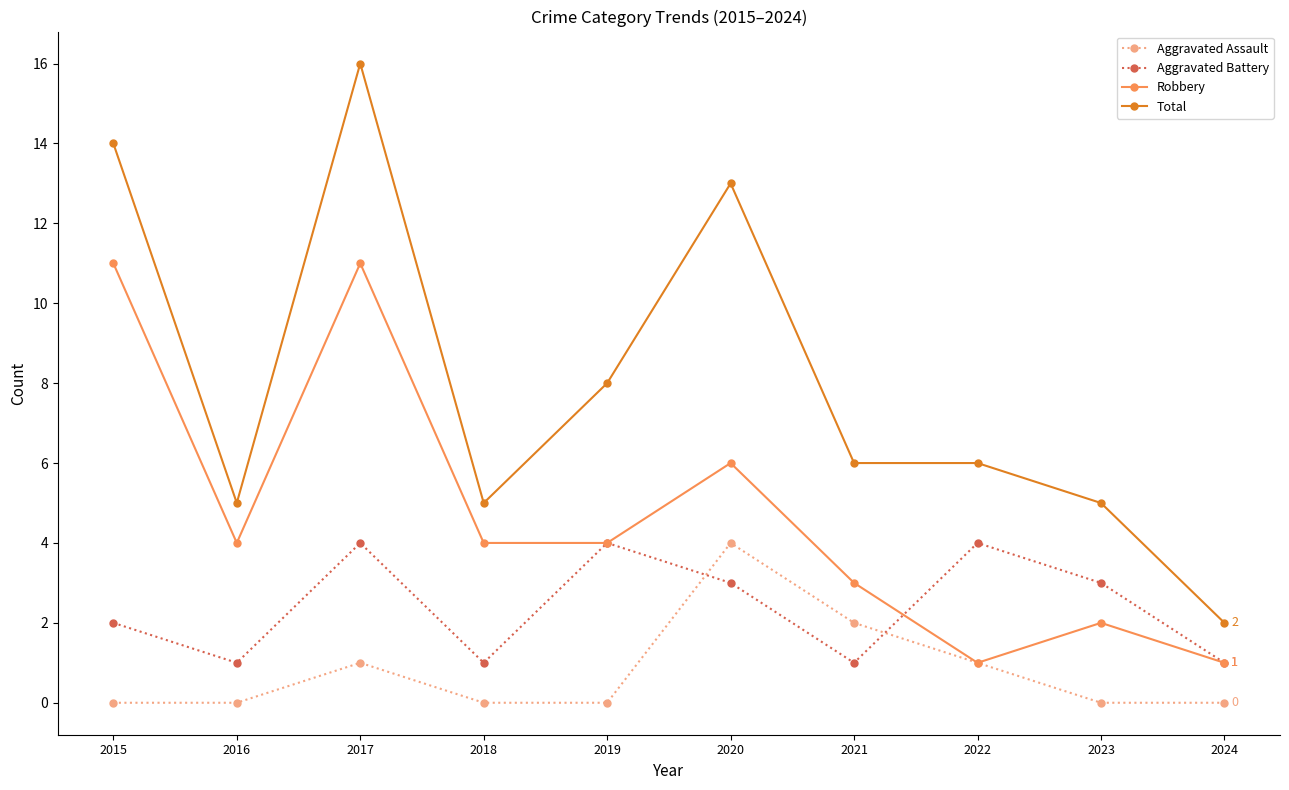

What is the difference between the second highest and second lowest values in the Robbery series?

10